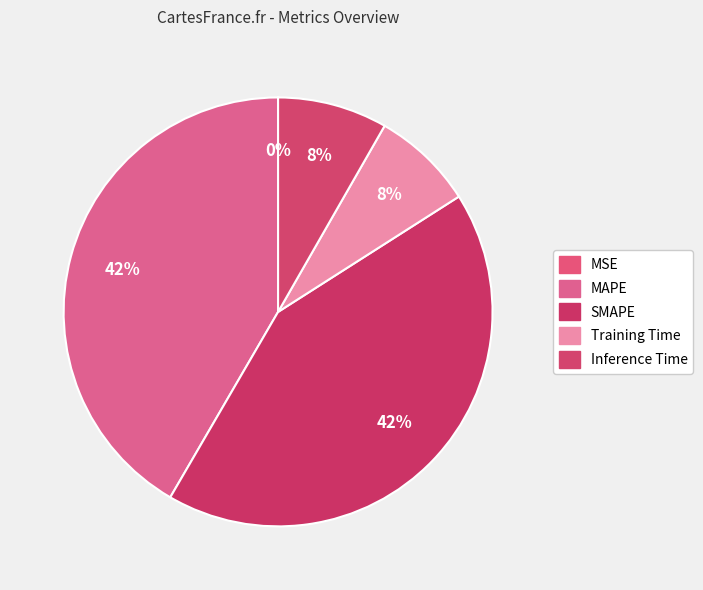

What is the change in value from MSE to MAPE?

+3.8